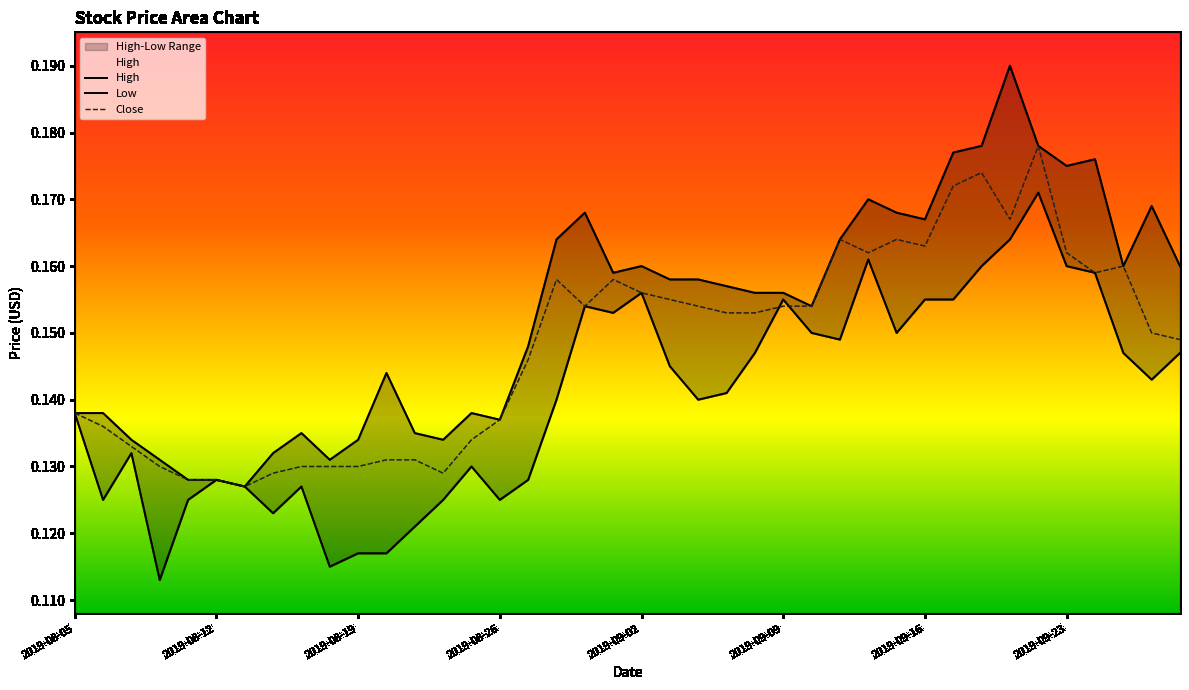

What is the maximum value shown in the chart?

0.2